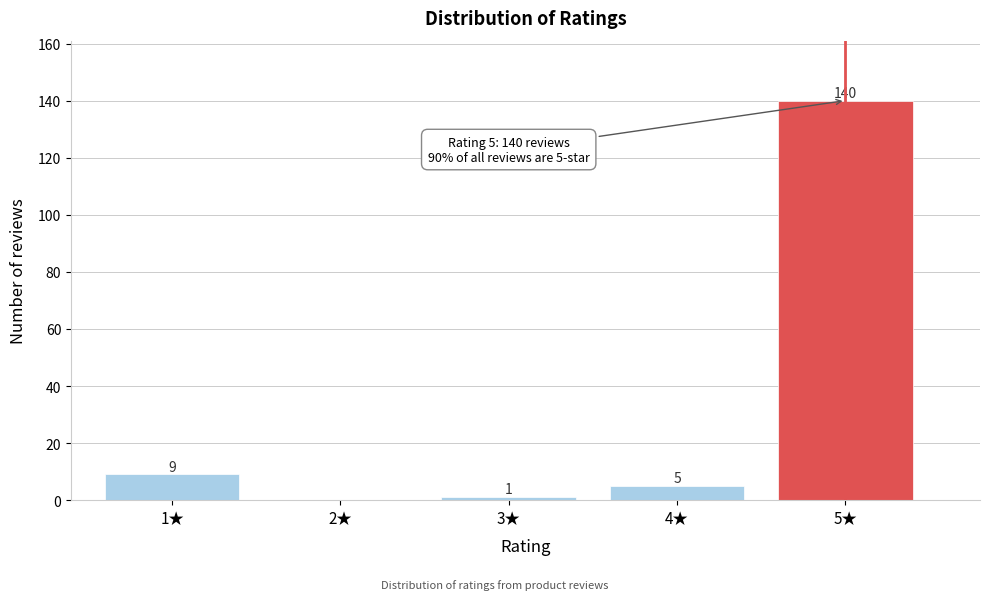

Reading left to right, transcribe all the data shown in this chart.

1★=9	2★=0	3★=1	4★=5	5★=140